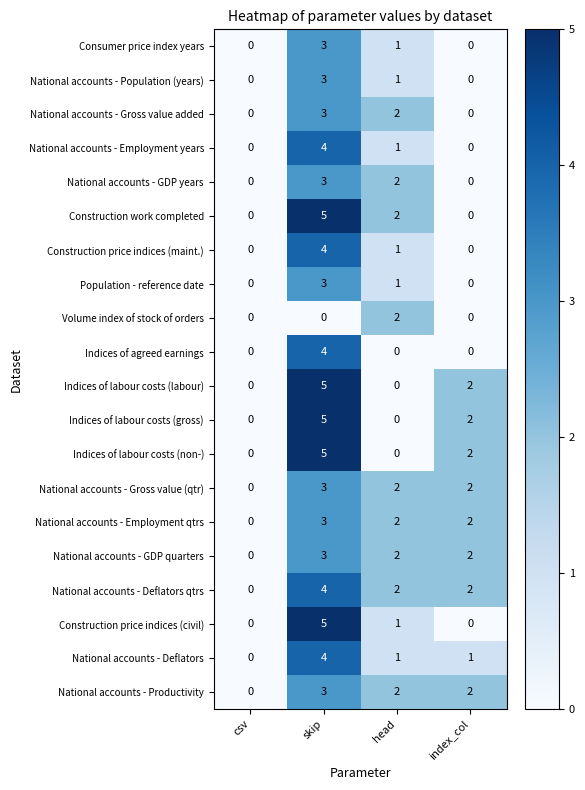

True or false: Construction price indices (civil) has a value of 5 at skip.

True